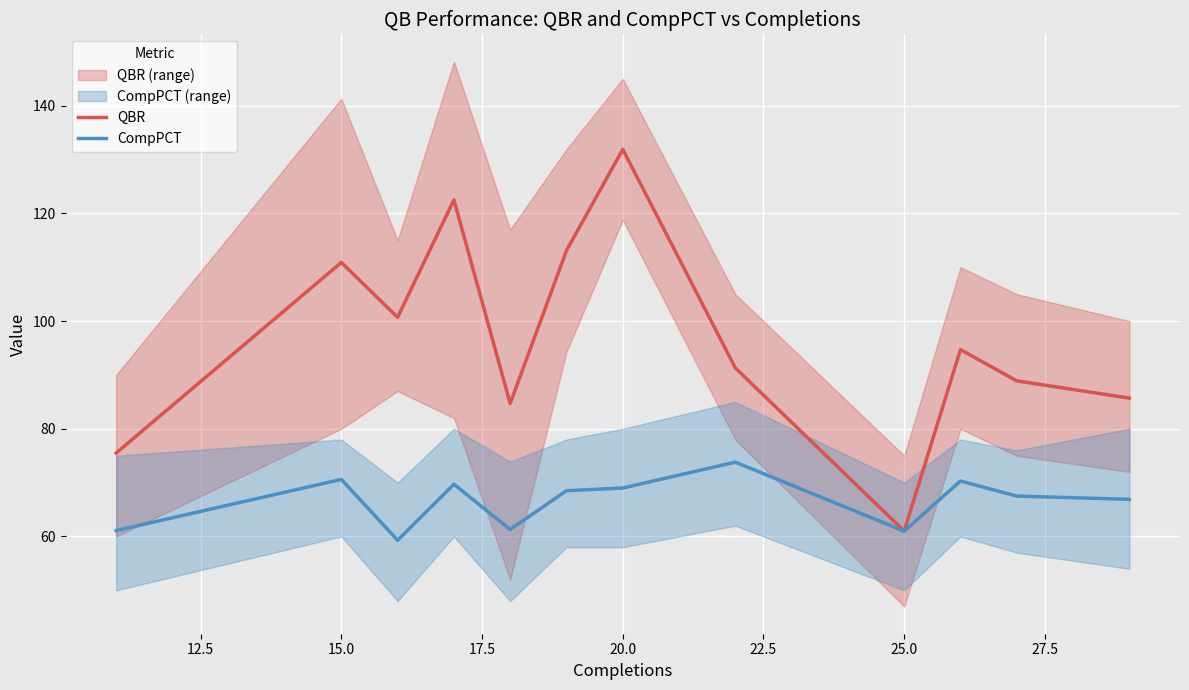

Is it true that QBR equals 171.9 at 15.0?

False